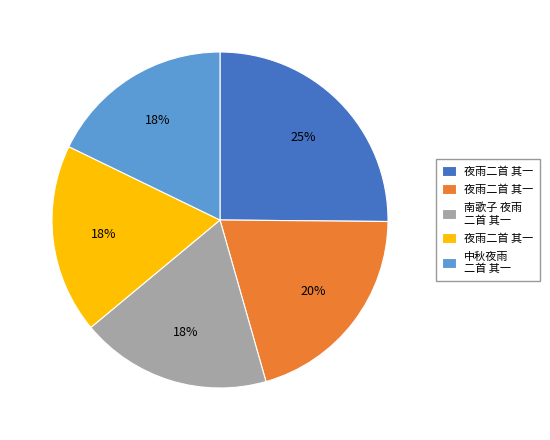

Is there a majority slice in this chart?

No